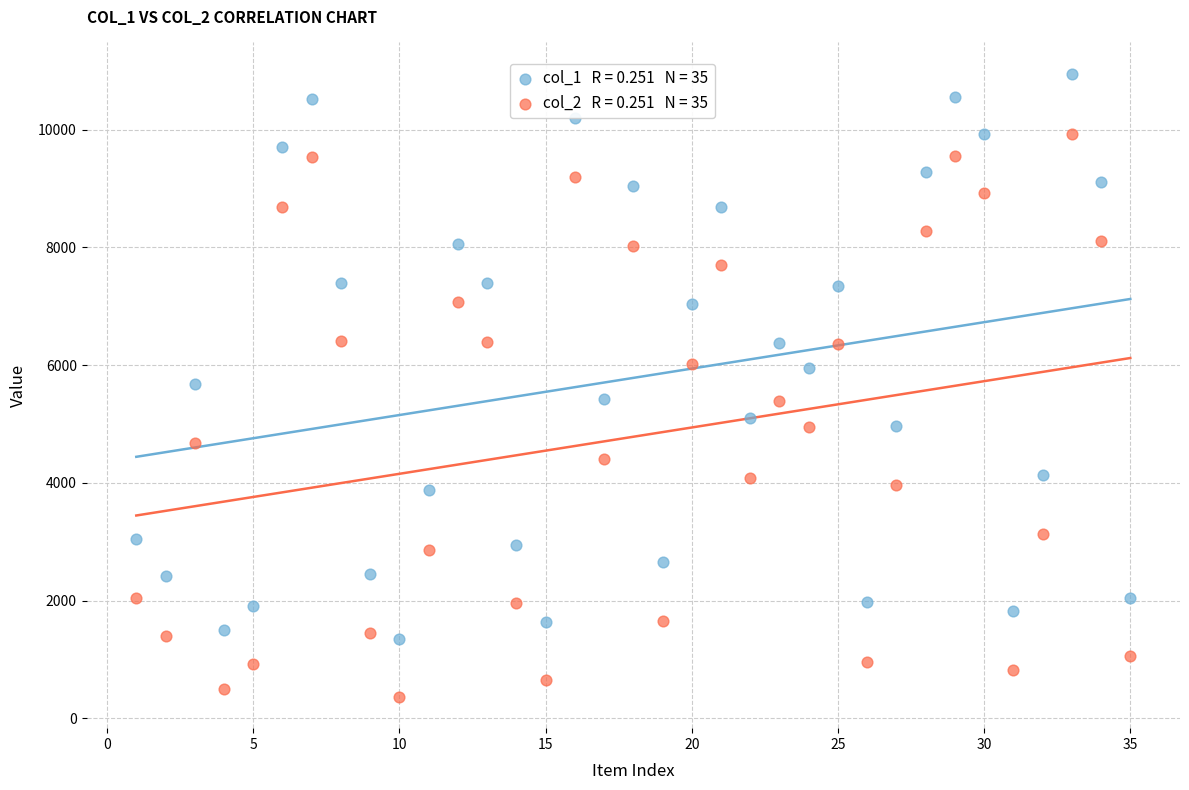

Across all data points, what is the range of X values (max minus min)?

34